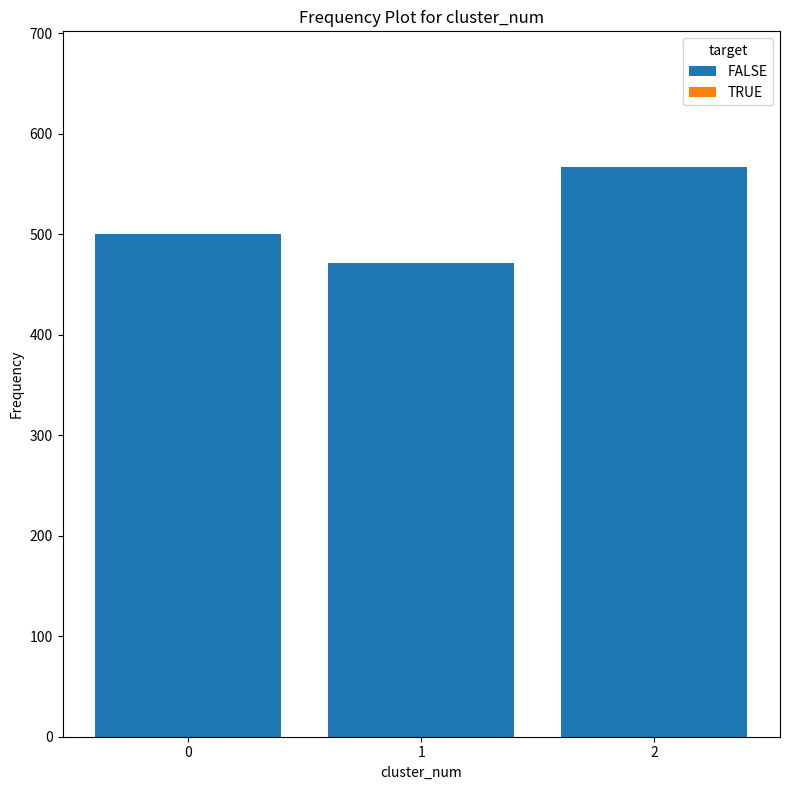

What is the approximate value at 1?

471.4